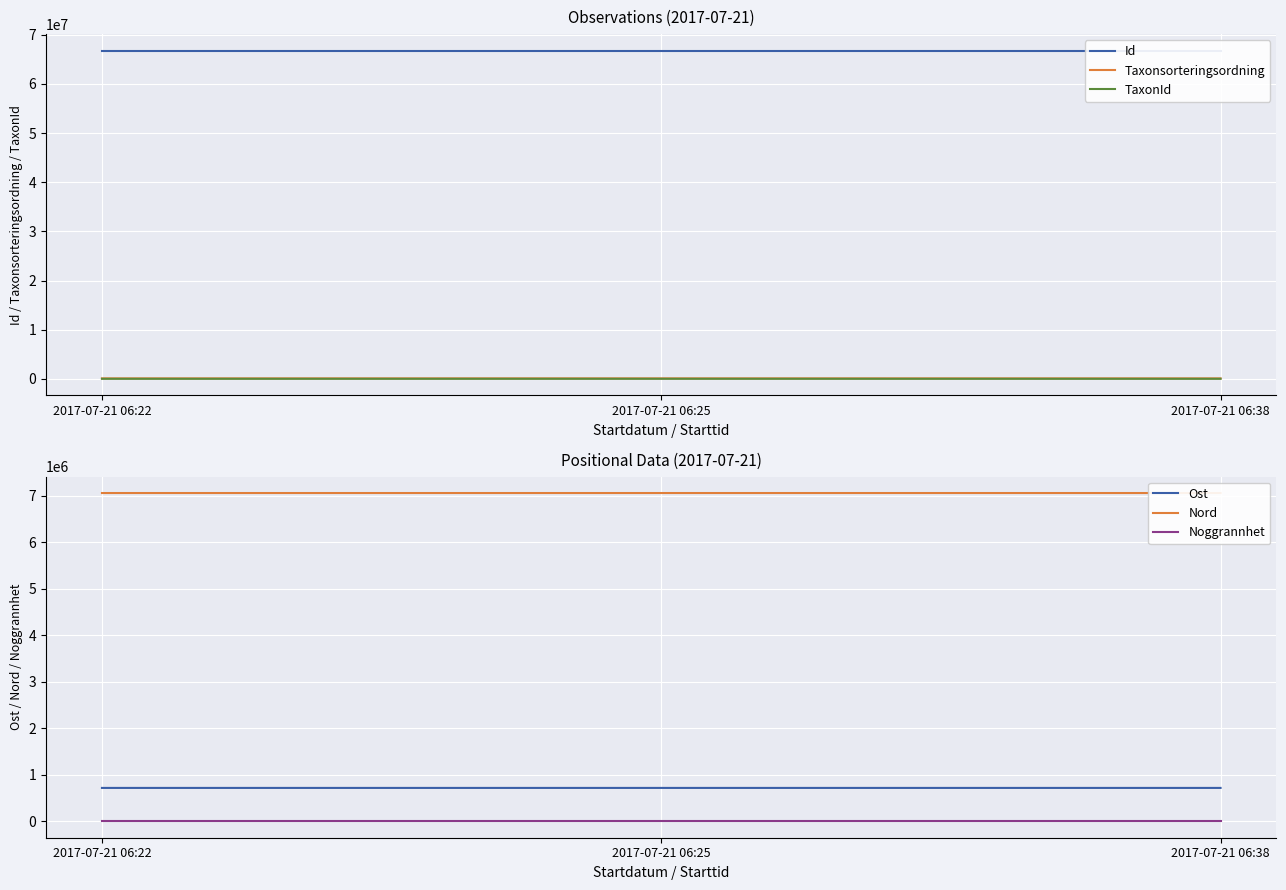

Is this an area chart (filled region under the line)?

No